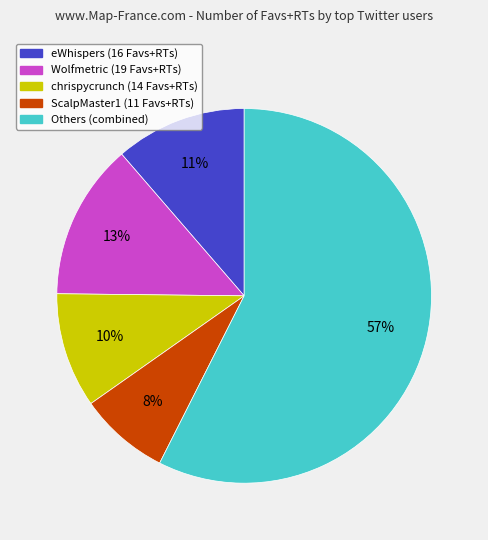

To the nearest percent, what is the average slice percentage?

20%